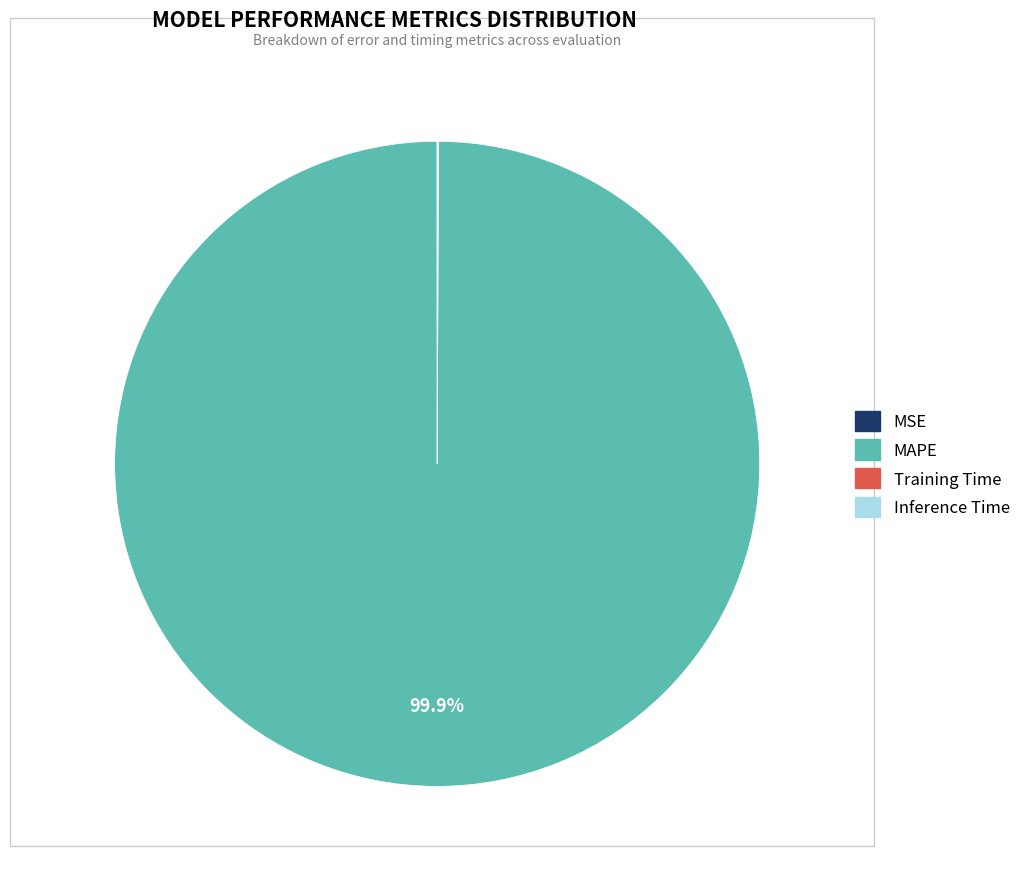

Which slice is the largest?

MAPE